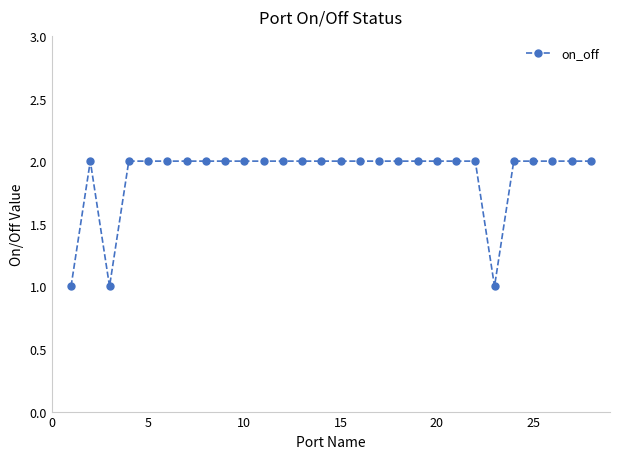

True or false: there are more than 0 points higher than both neighbors.

True